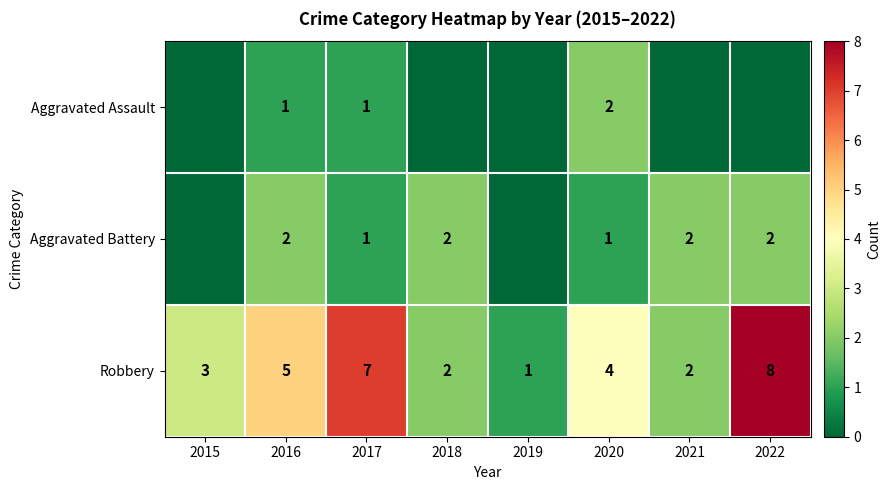

Which label corresponds to the smallest value in the chart?

2015